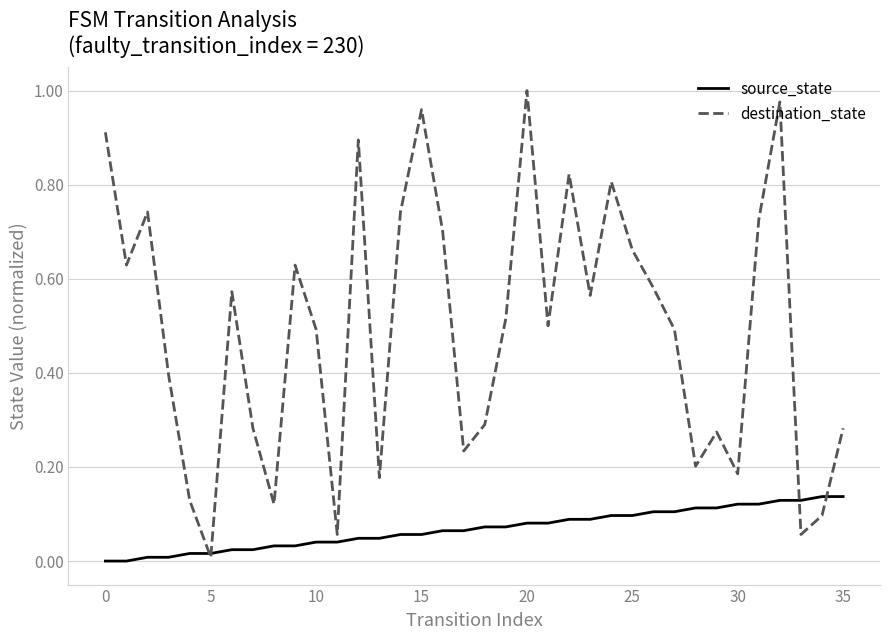

Which series has the widest spread of values?

destination_state